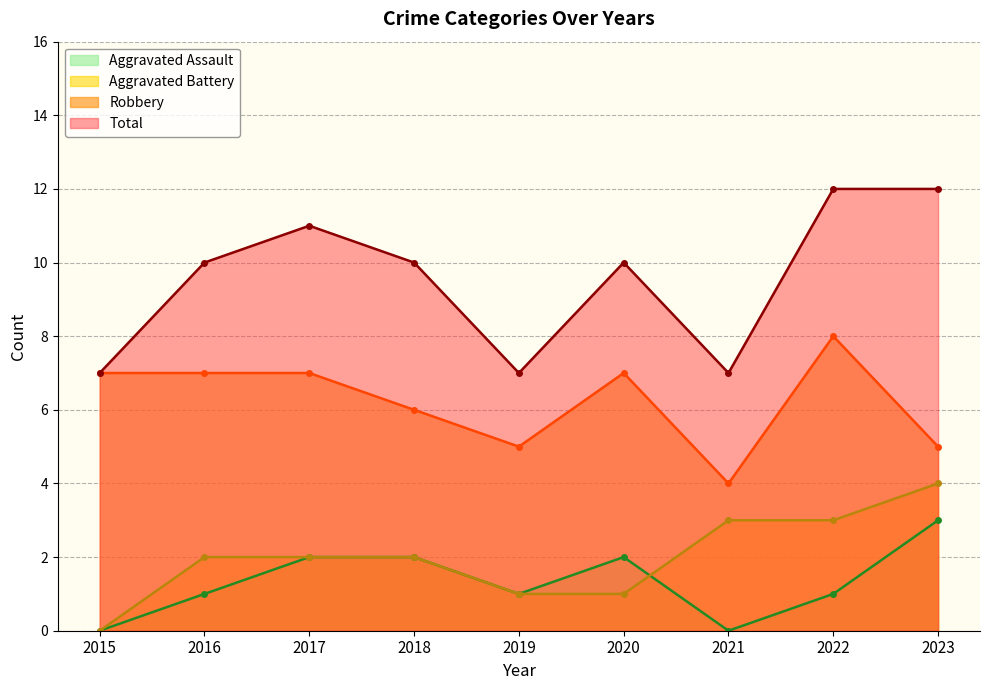

How many data points in Total are above 10?

3